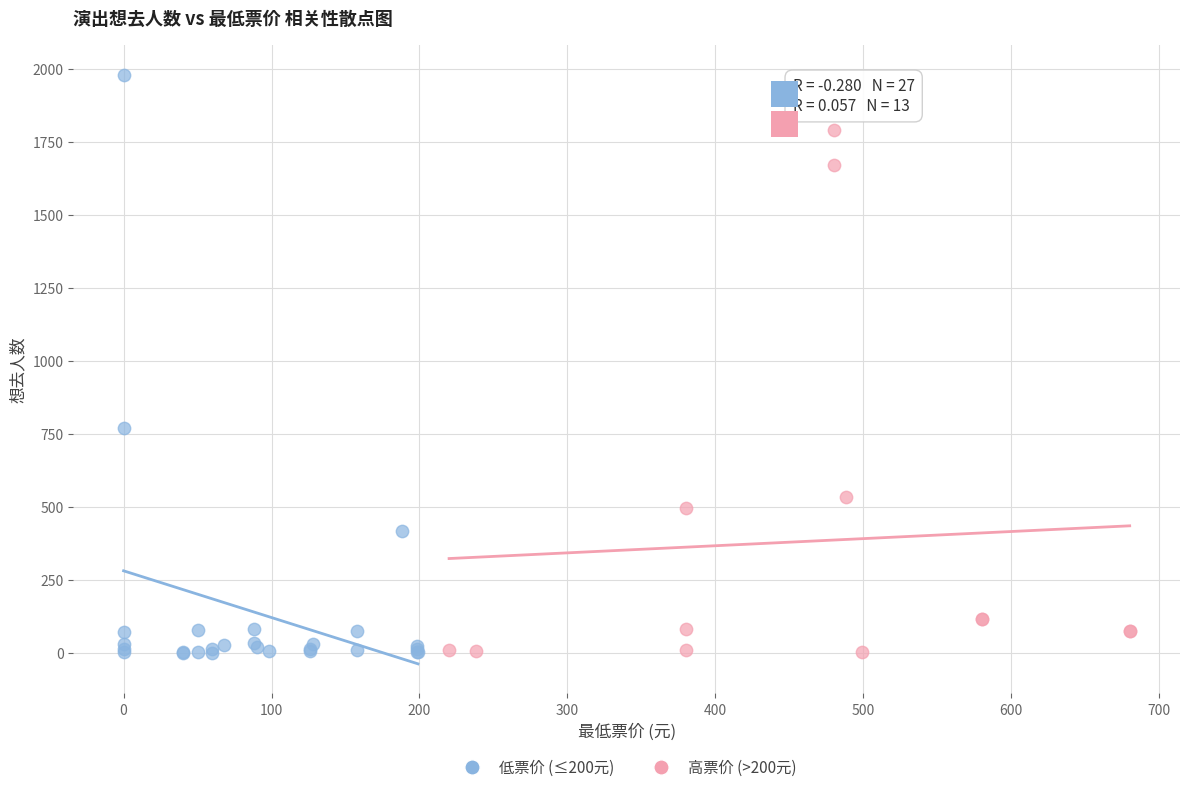

Which series has the widest spread of Y values?

低票价 (≤200元)